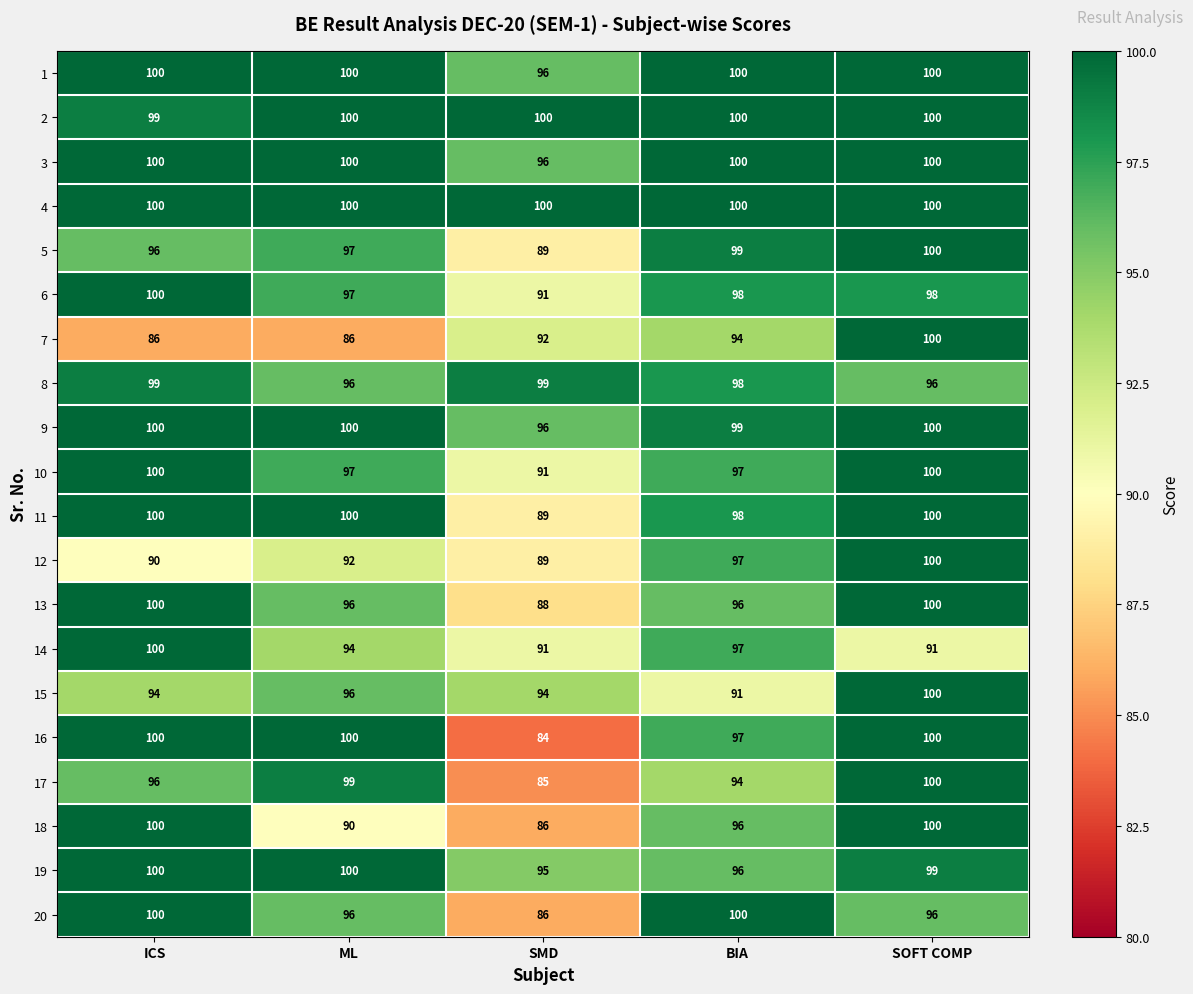

What is the greatest value displayed?

100